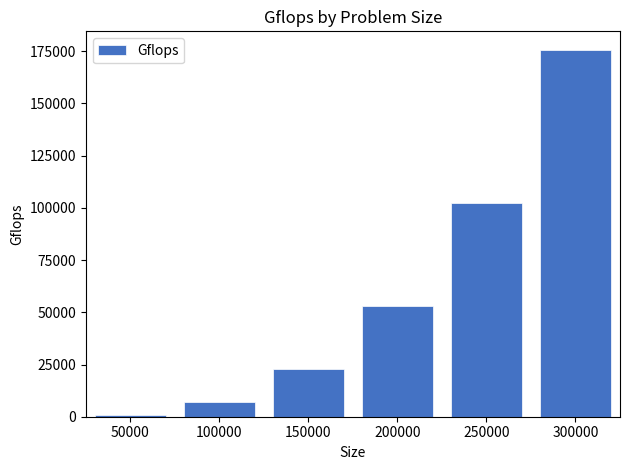

How many distinct data groups are displayed?

1